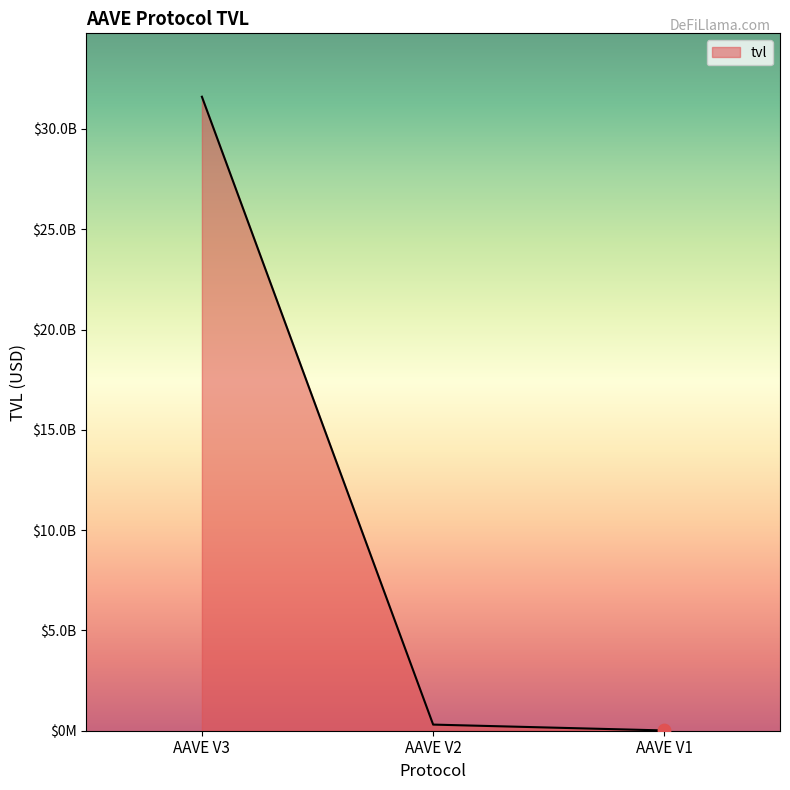

Between AAVE V3 and AAVE V1, which is larger?

AAVE V3